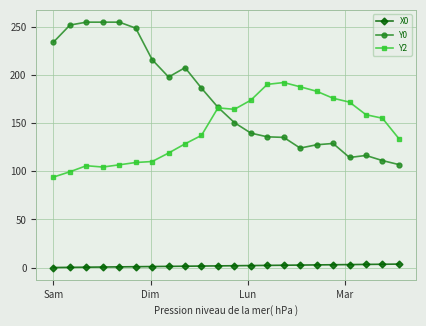

Which series has the largest total across all categories?

Y0